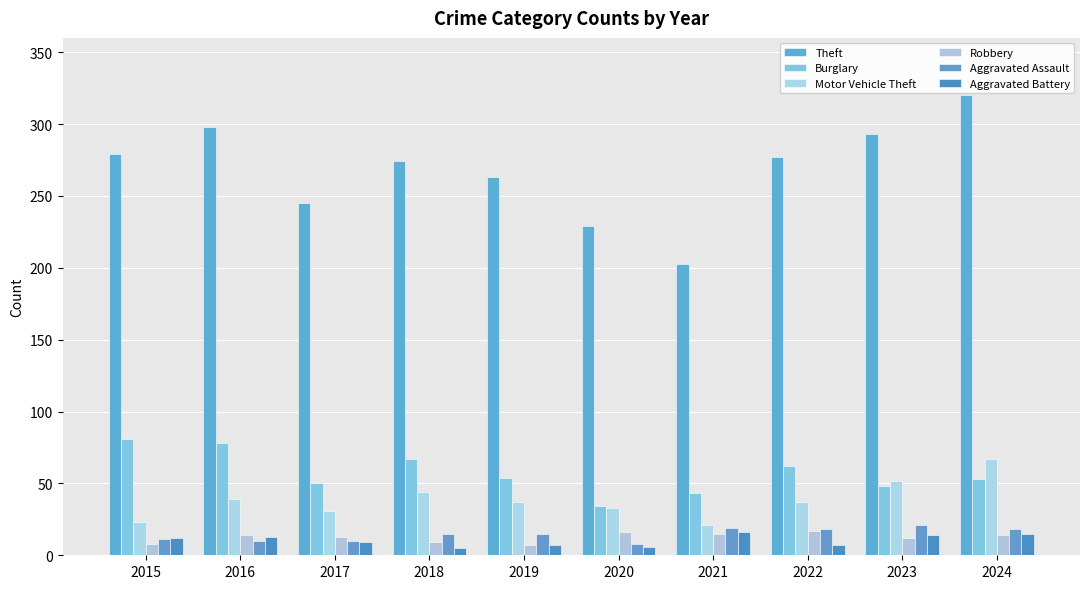

Which category has the highest value in the Motor Vehicle Theft series?

2024